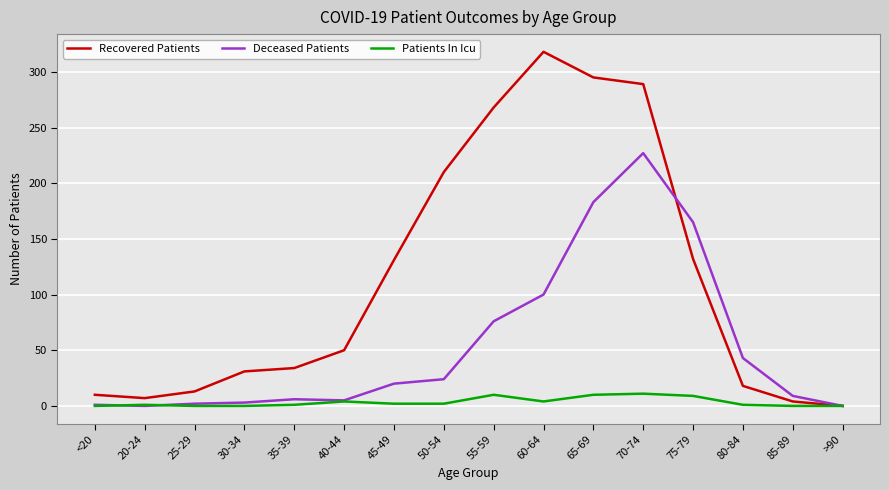

What is the greatest value displayed?

318